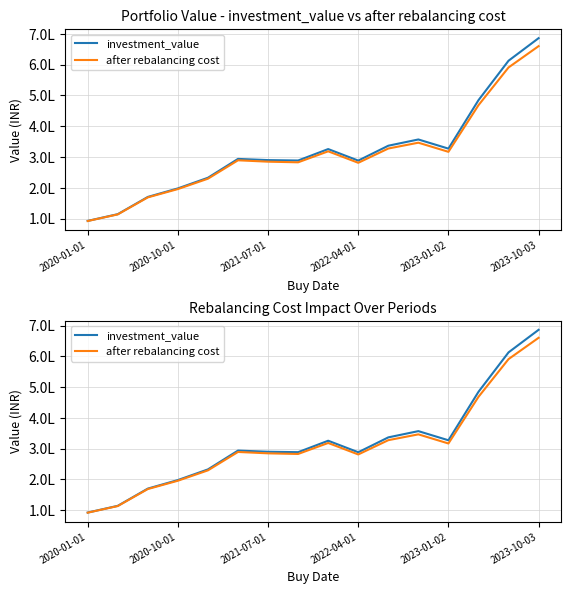

Is it true that investment_value equals 147306.9 at 2023-10-03?

False